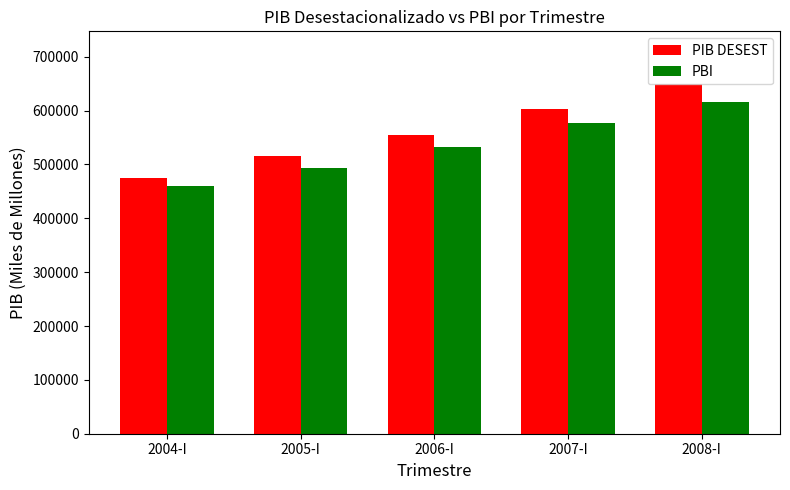

What is the label of the 3rd bar from the right?

2006-I